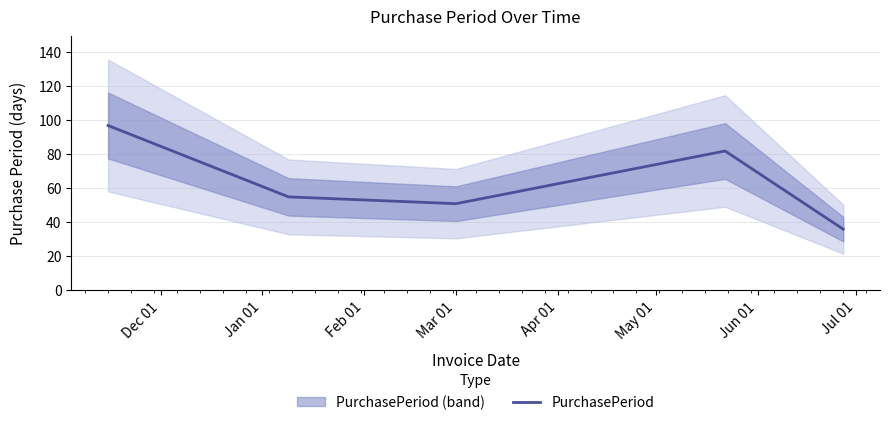

Reading left to right, list all the values displayed in this chart.

97	55	51	82	36